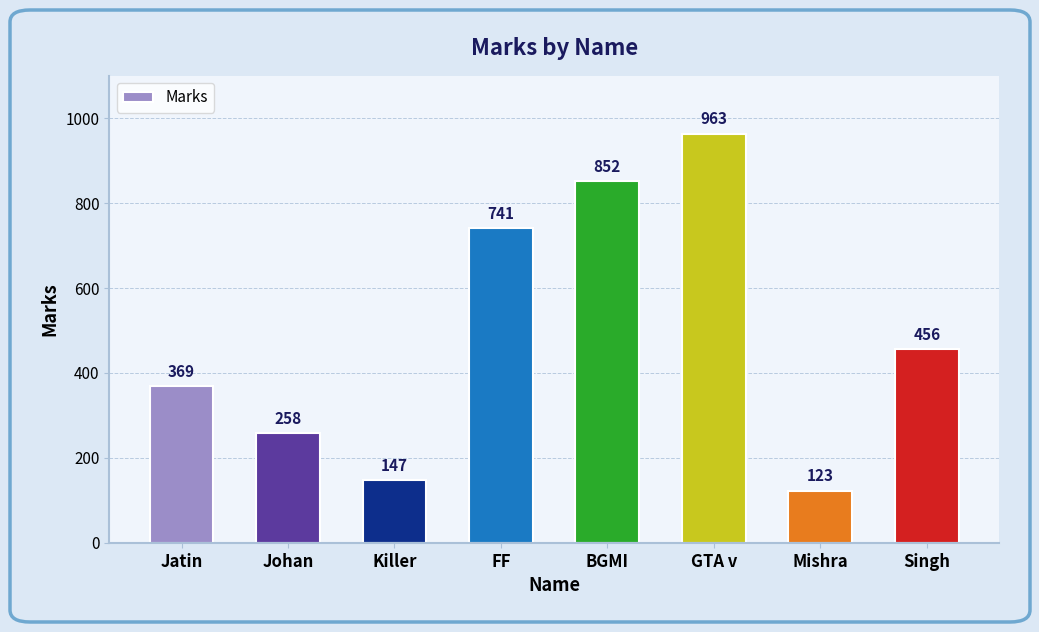

How many values are between 258 and 852?

5